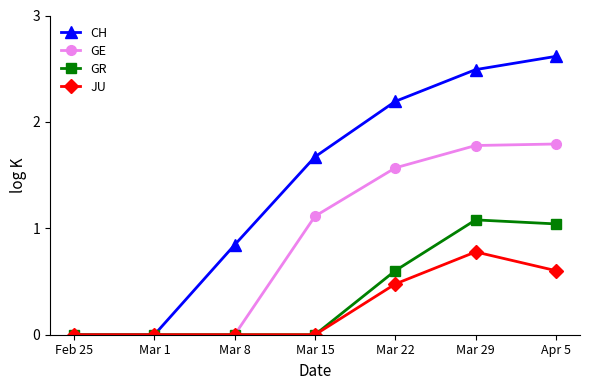

Which series has the largest total across all categories?

CH